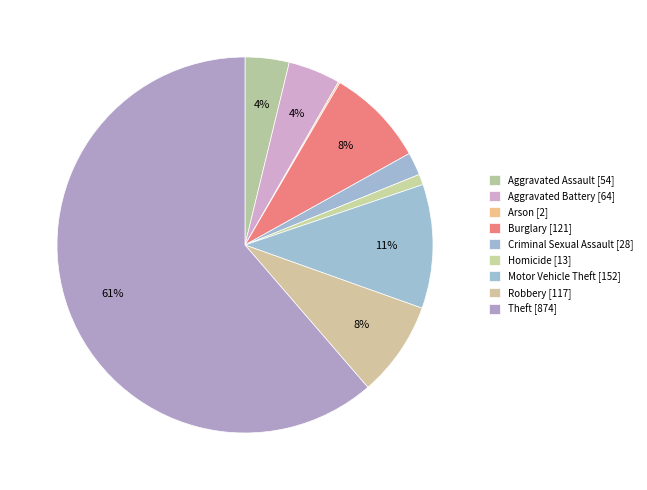

What is the majority slice?

Theft